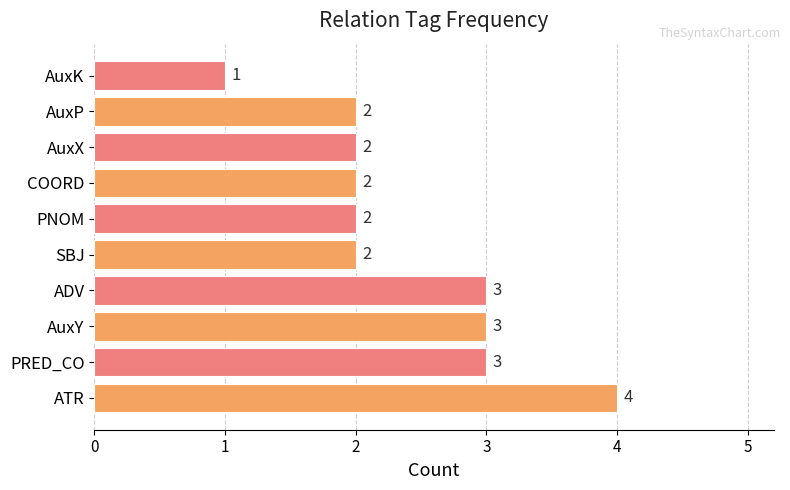

At which category does the chart reach its minimum across all series?

AuxK